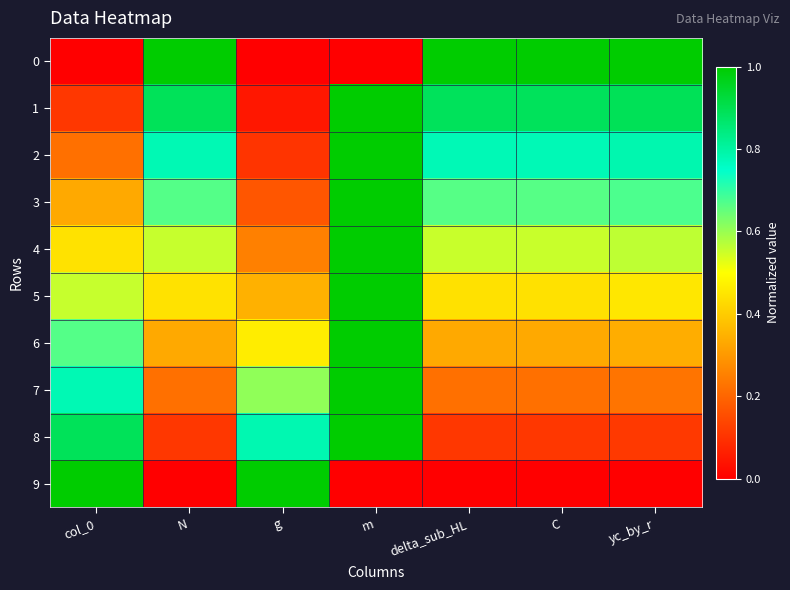

At which category does the chart reach its peak across all series?

N